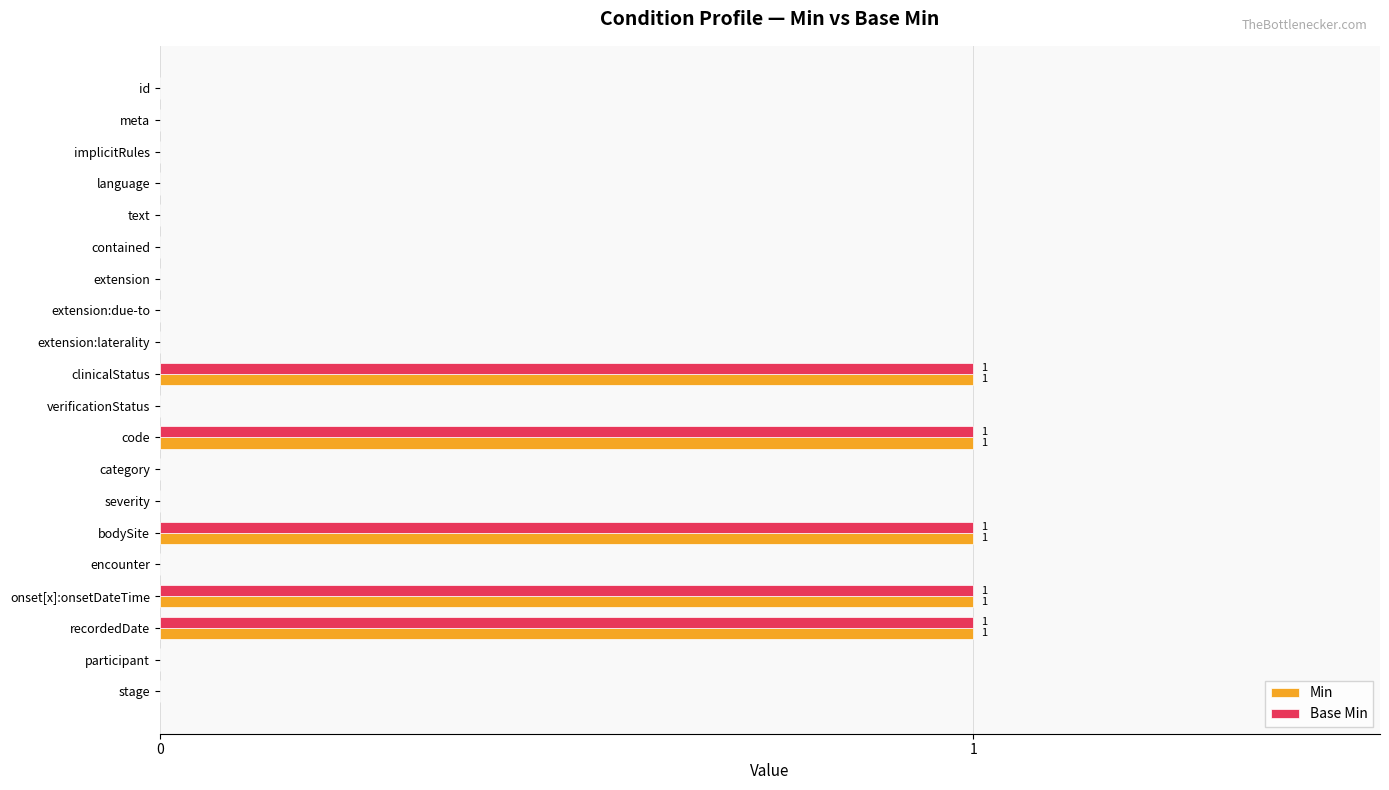

Is it true that Min equals 0 at extension:due-to?

True